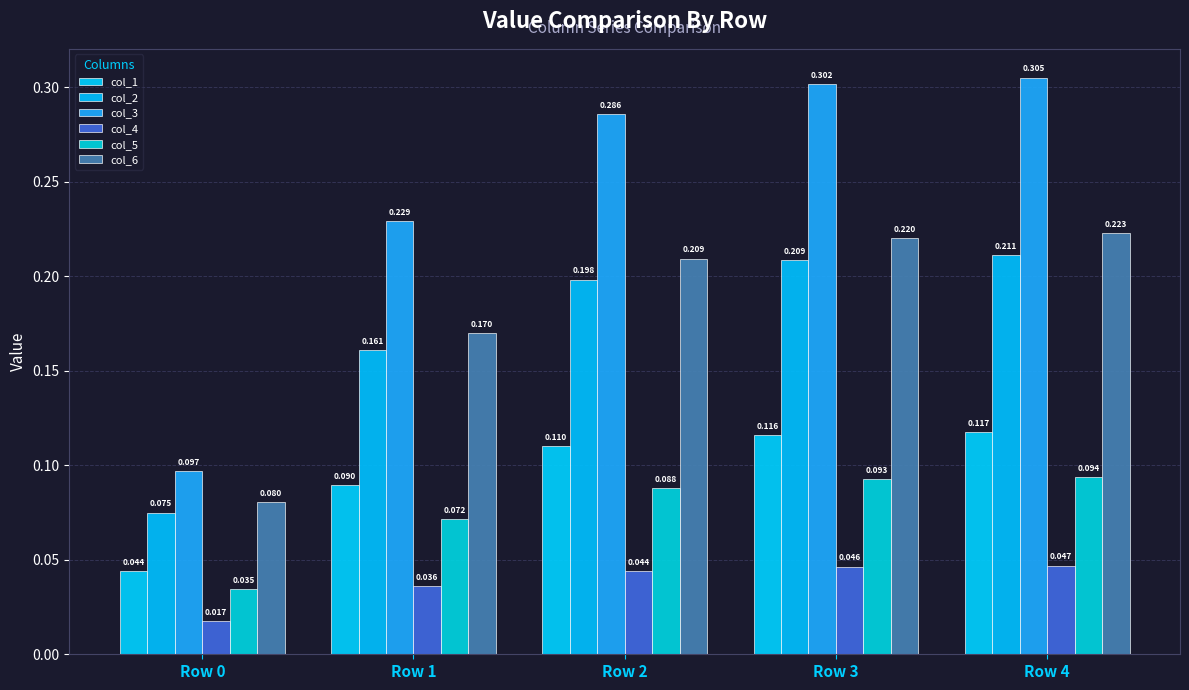

Is it true that col_6 equals 0.3 at Row 3?

False